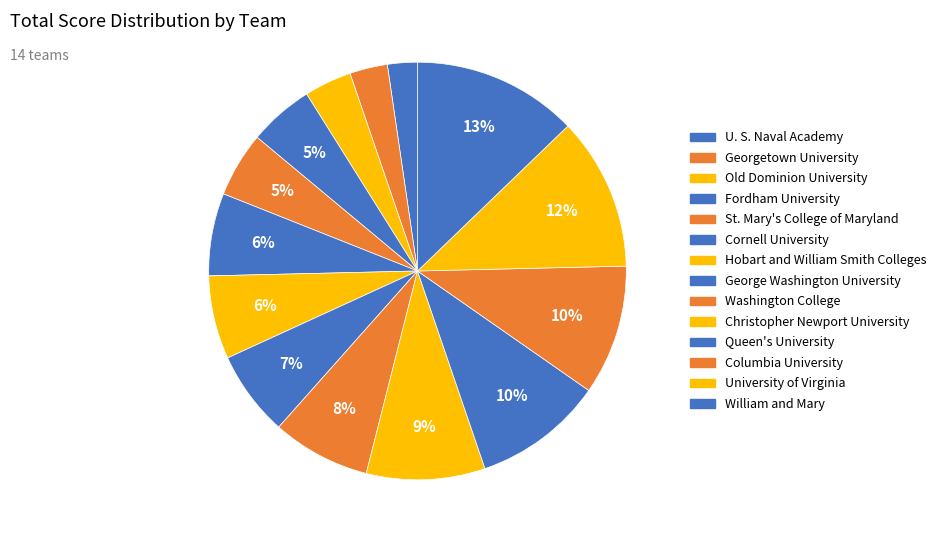

Which category has the biggest portion of the pie?

William and Mary